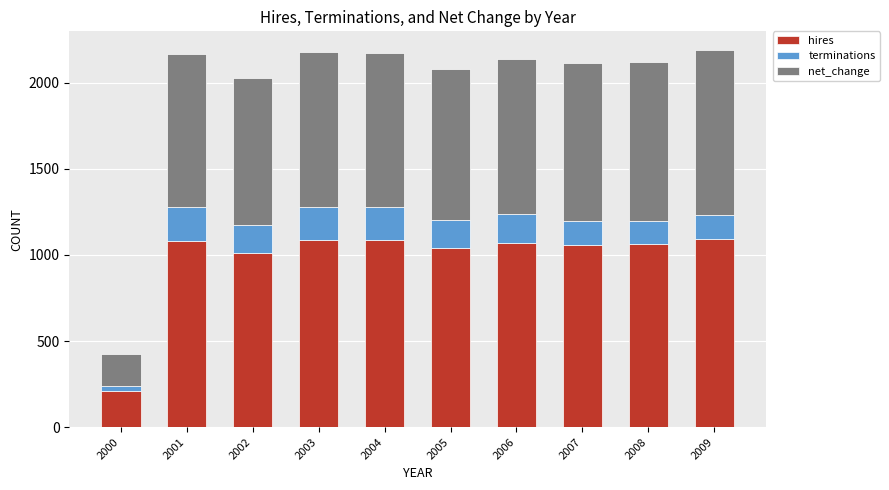

The value of hires at 2003 is 1088. True or false?

True